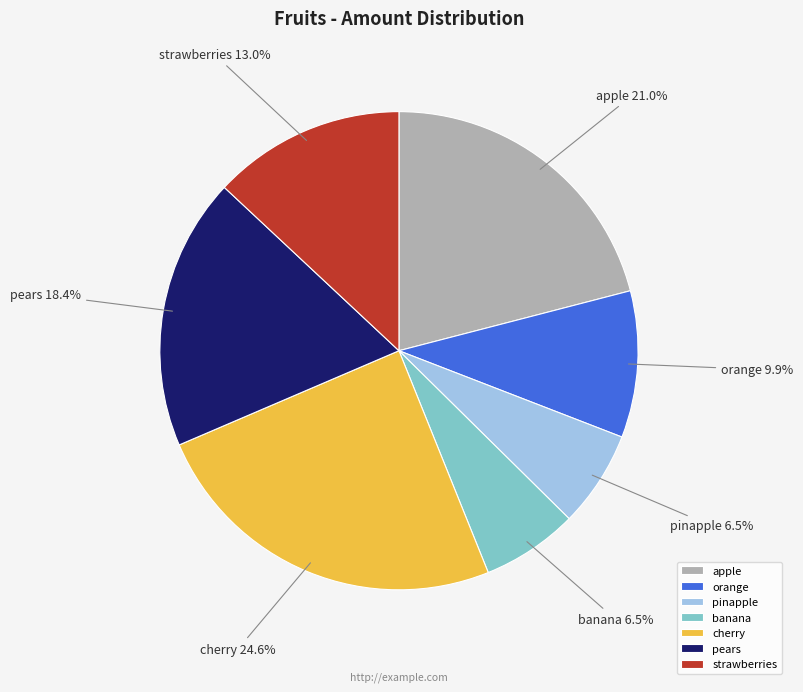

The pears slice represents 18% of the pie. True or false?

True